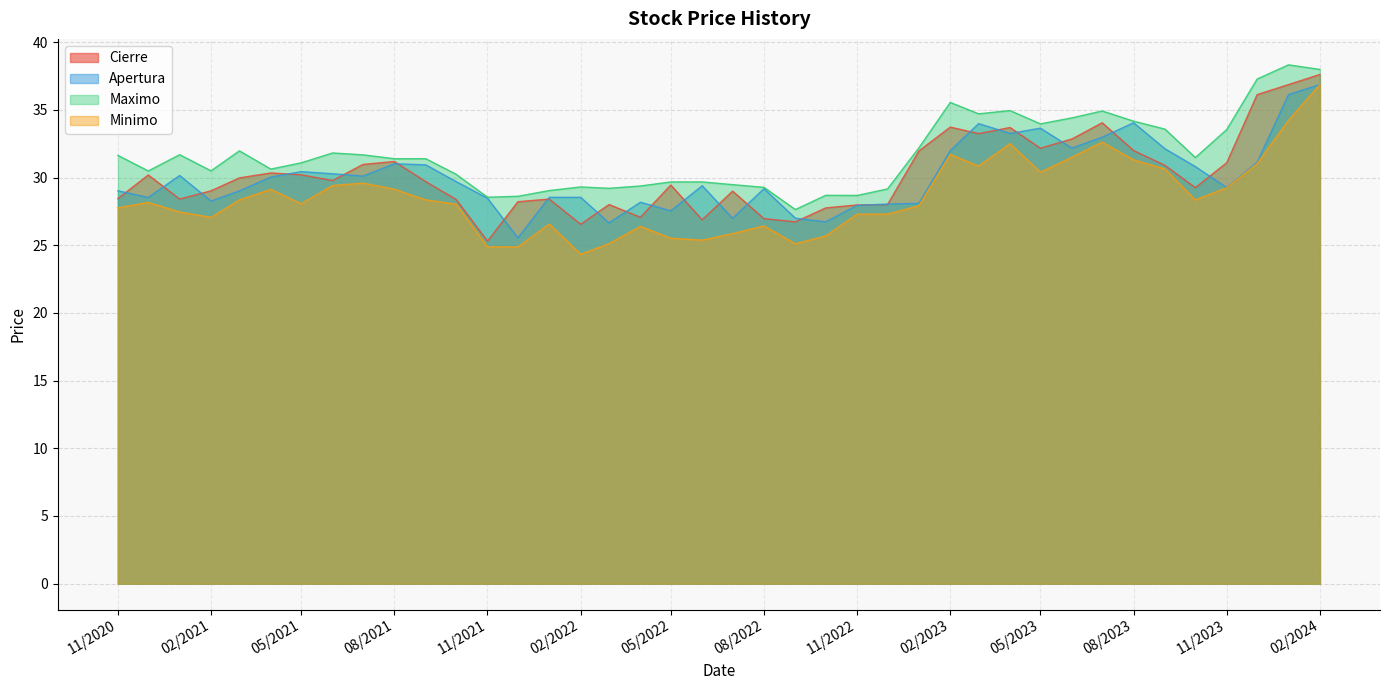

What is the sum of the Apertura values at 01.02.2021 and 01.04.2023?

61.5